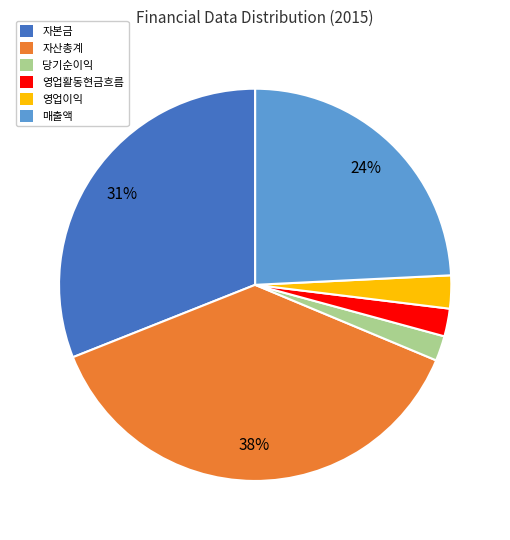

Do 자본금 and 매출액 together represent more than half of the pie?

Yes